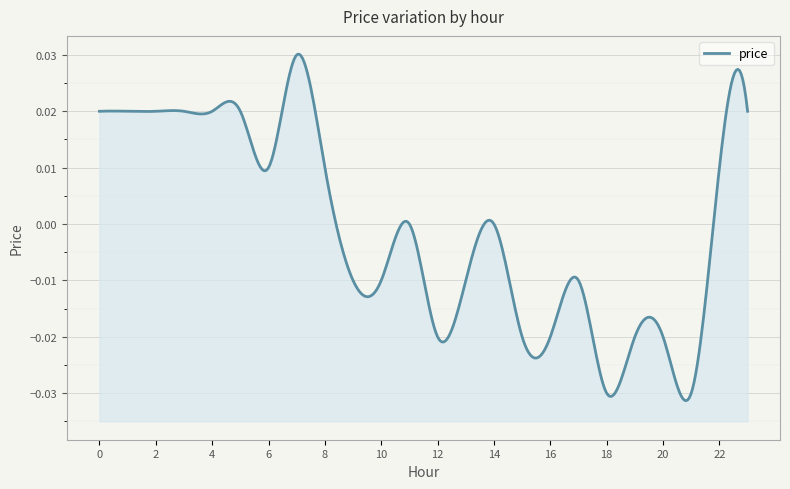

How many series are shown in this chart?

1